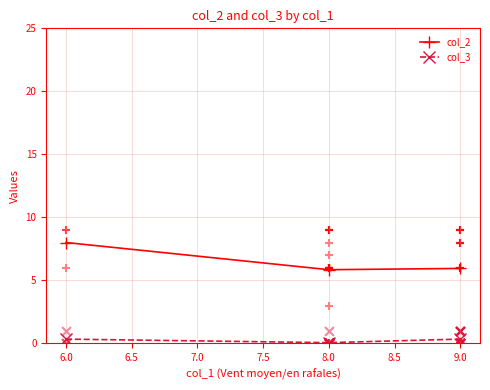

Which series has the widest spread of Y values?

col_2